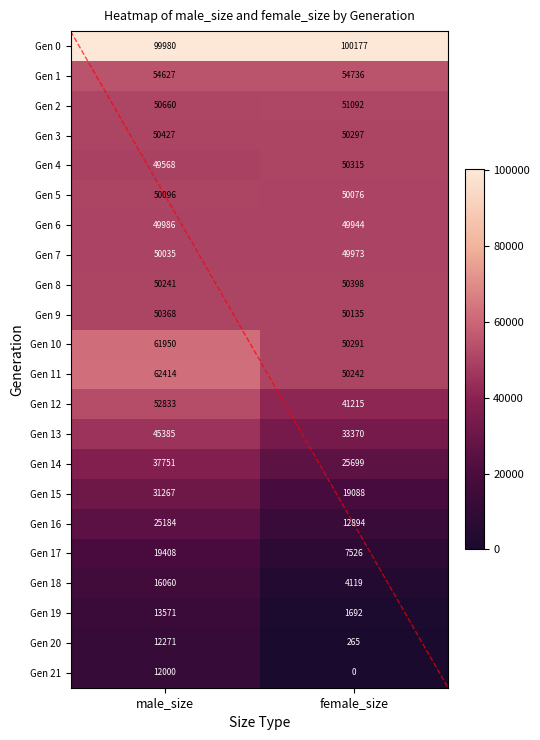

Which series changed the most between male_size and female_size?

Gen 16